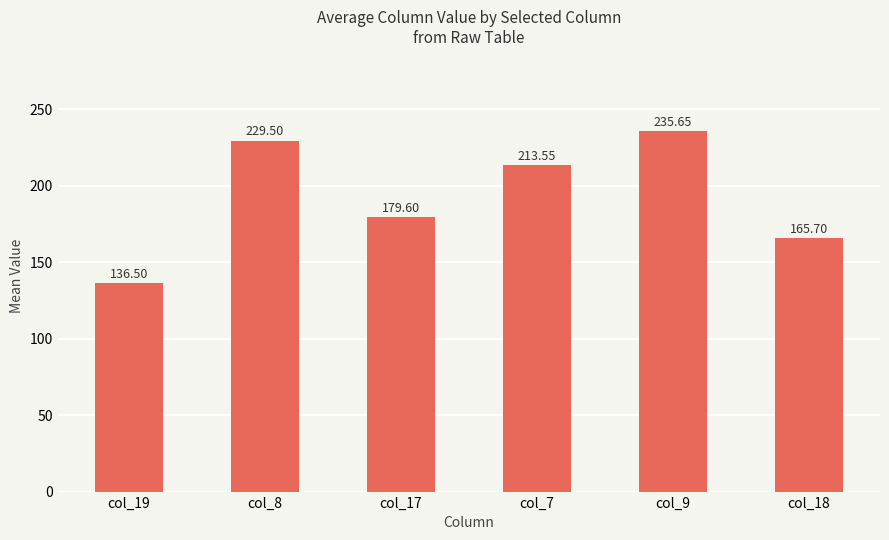

How many bars are there in total?

6